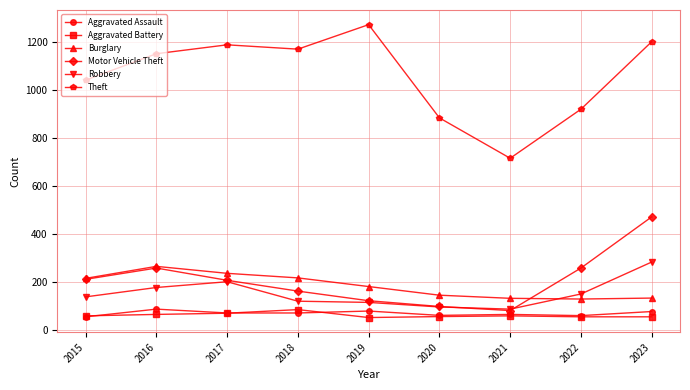

Which series has the largest total across all categories?

Theft